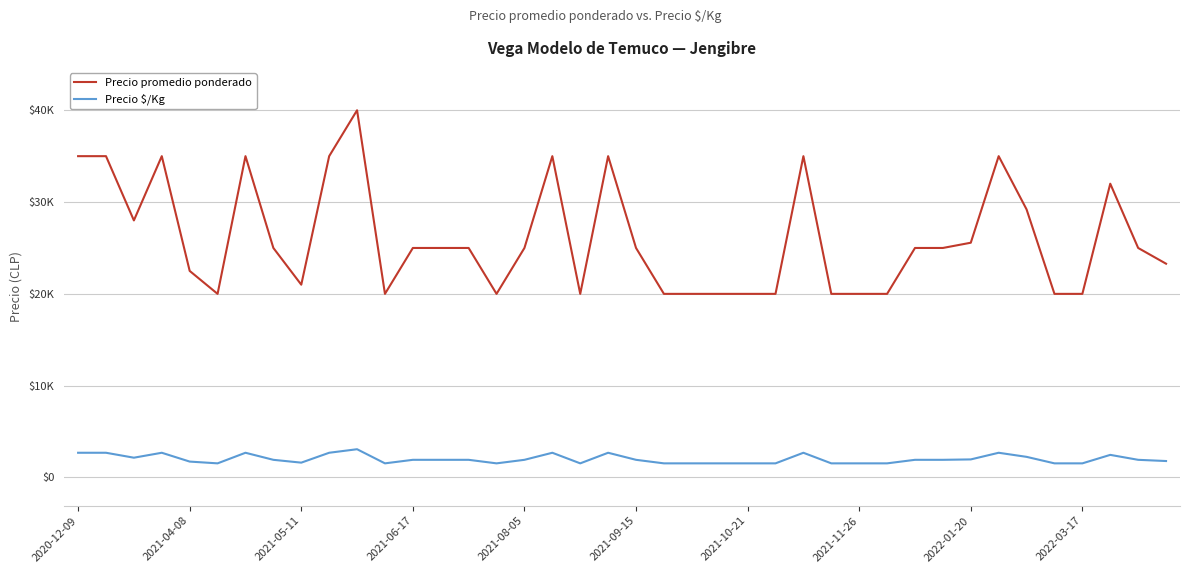

What is the value of the Precio $/Kg point at the 36th from the left?

1538